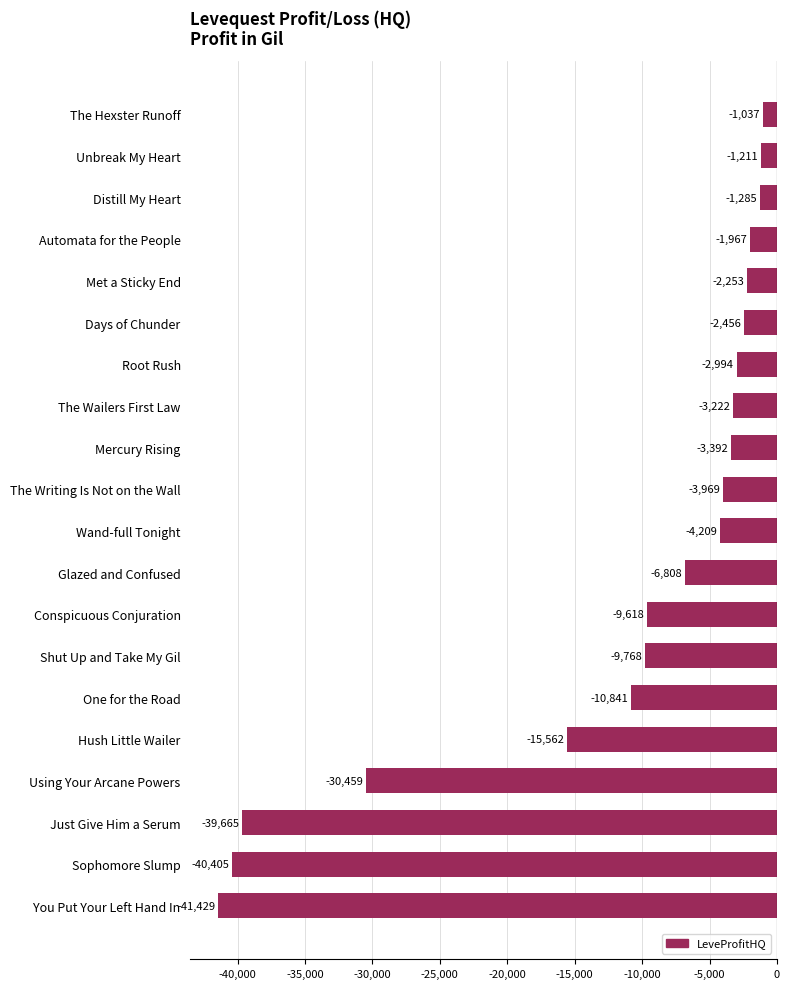

How many data points are above -3968?

9